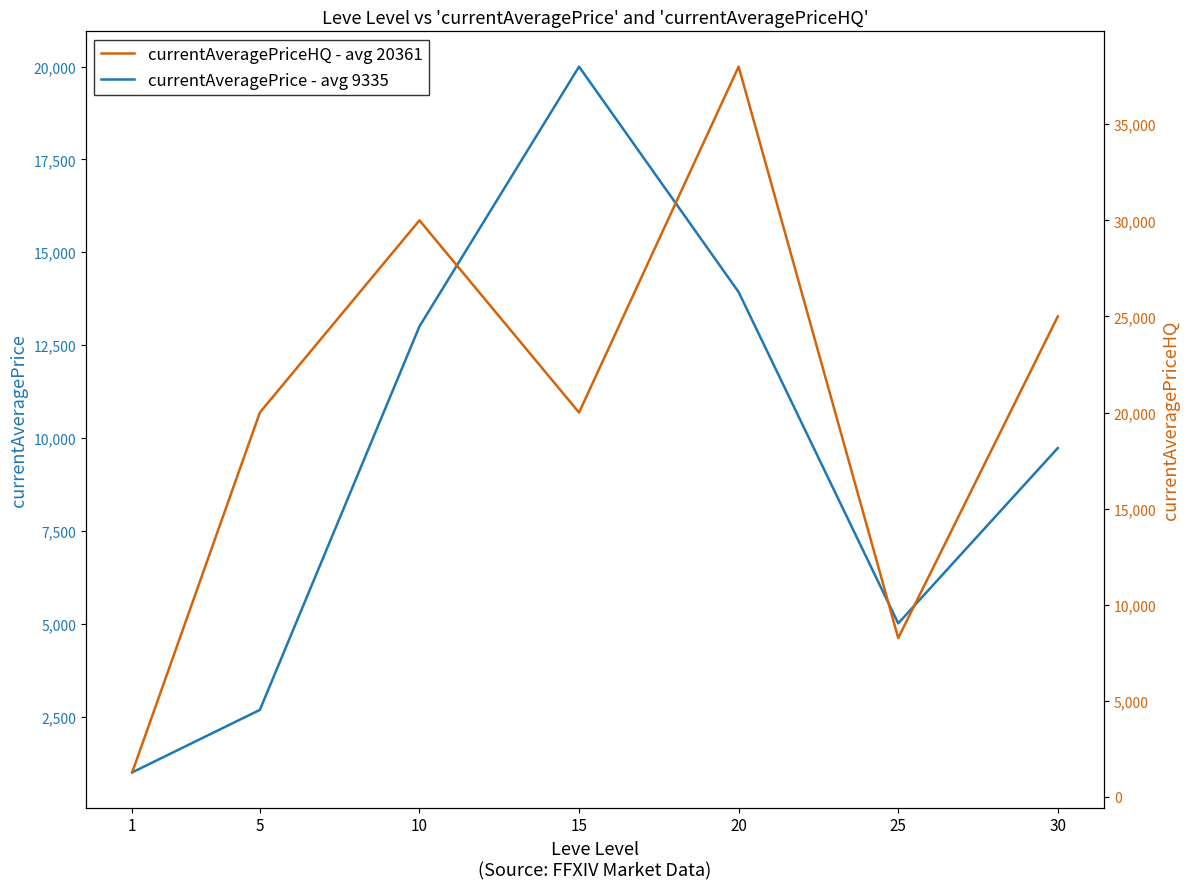

Reading left to right, extract all data points from this chart.

currentAveragePrice: 1=997.4	5=2680.0	10=13004.5	15=19998.5	20=13929.0	25=5010.0	30=9729.8
currentAveragePriceHQ: 1=1270.8	5=19998.5	10=29999.5	15=19998.5	20=38000.0	25=8263.2	30=25000.0